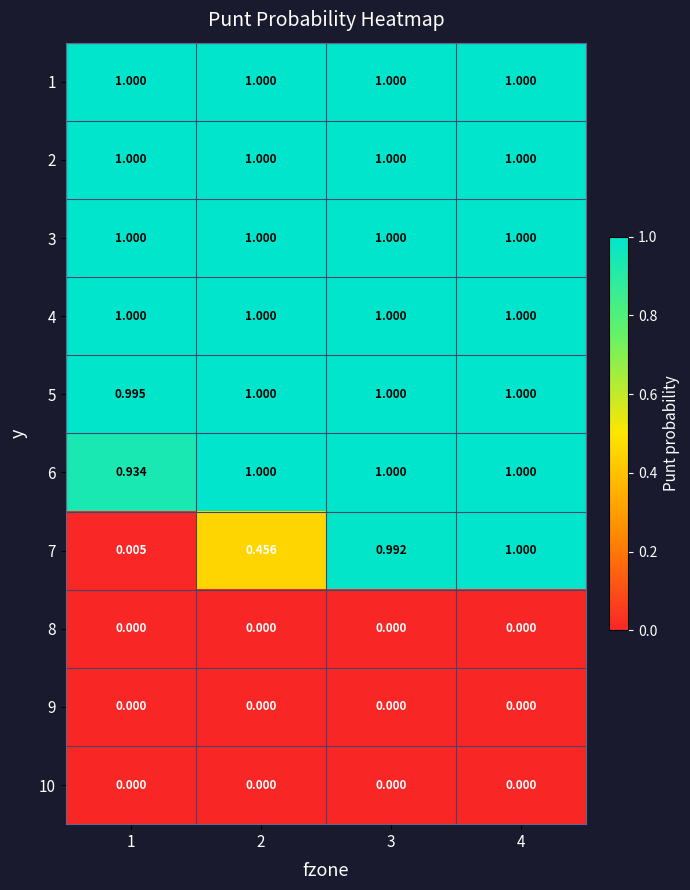

Is the value of 7 at 2 greater than the value of 10 at 2?

Yes